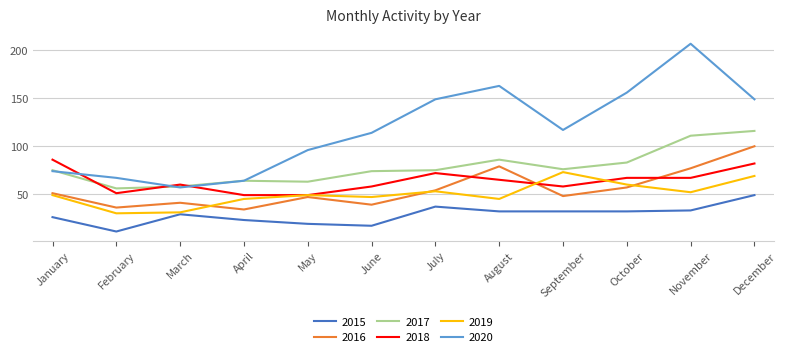

Is the value of 2018 at July greater than the value of 2017 at December?

No